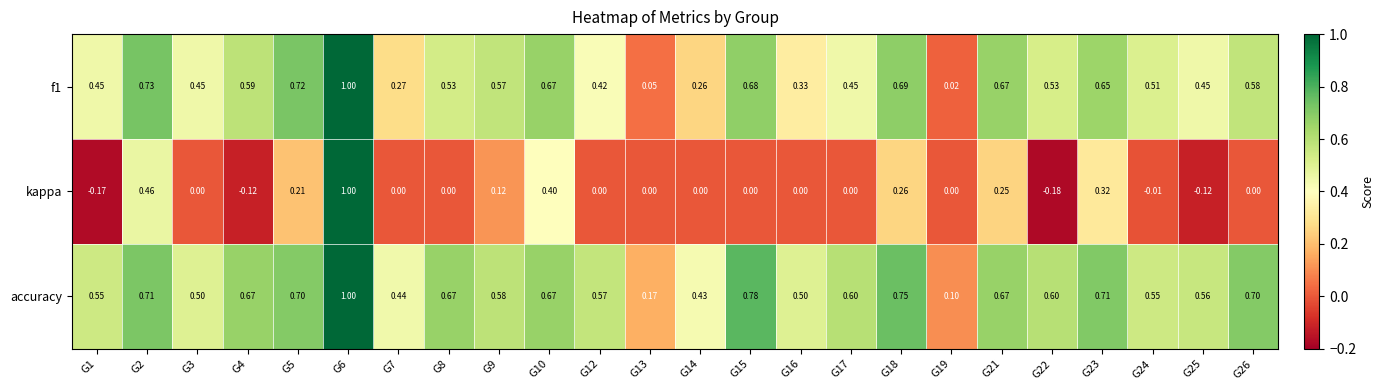

Is the value of f1 at G8 greater than the value of accuracy at G8?

No